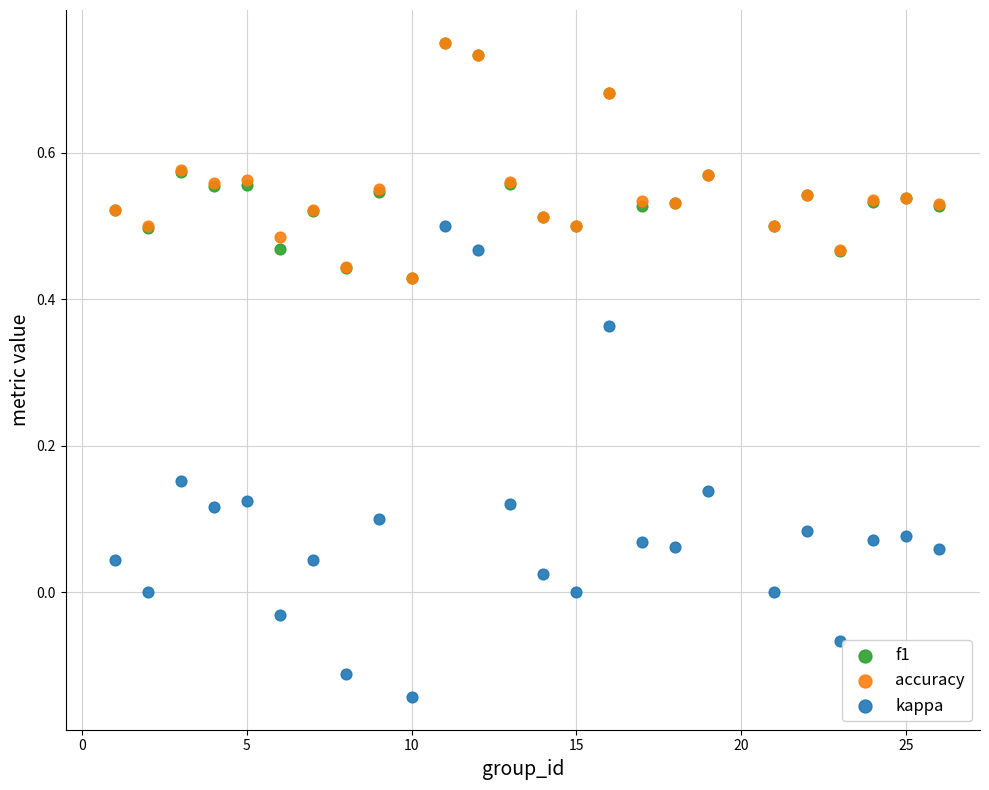

What are all the series names shown in the legend?

f1, accuracy, kappa